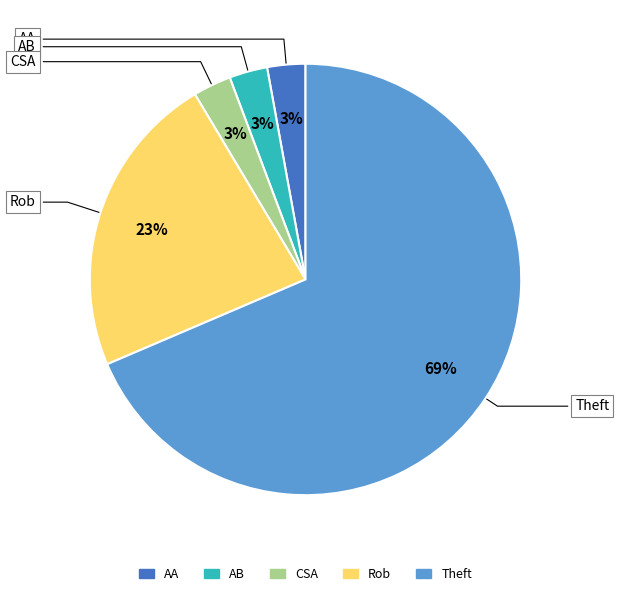

Do AA and AB together represent more than half of the pie?

No